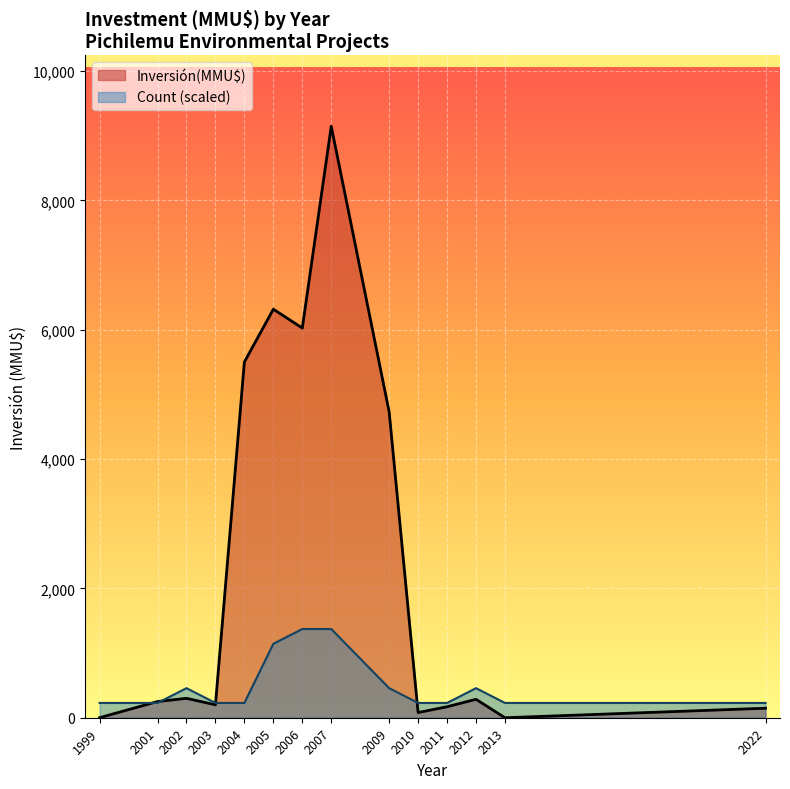

What is the minimum value for Count?

1